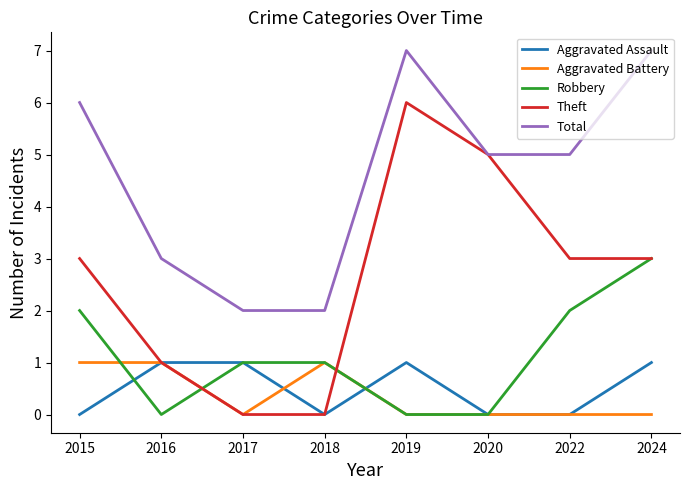

Reading right to left, what are all the values shown in this chart?

Aggravated Assault: 1	0	0	1	0	1	1	0
Aggravated Battery: 0	0	0	0	1	0	1	1
Robbery: 3	2	0	0	1	1	0	2
Theft: 3	3	5	6	0	0	1	3
Total: 7	5	5	7	2	2	3	6